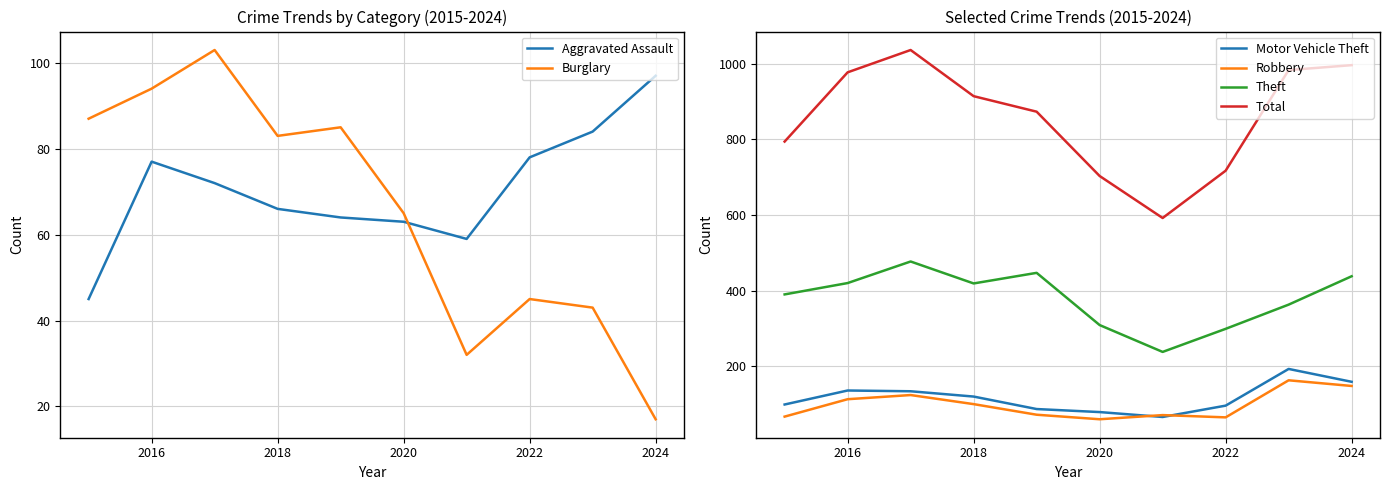

After their last crossing, which series has the higher values: Aggravated Assault or Burglary?

Aggravated Assault